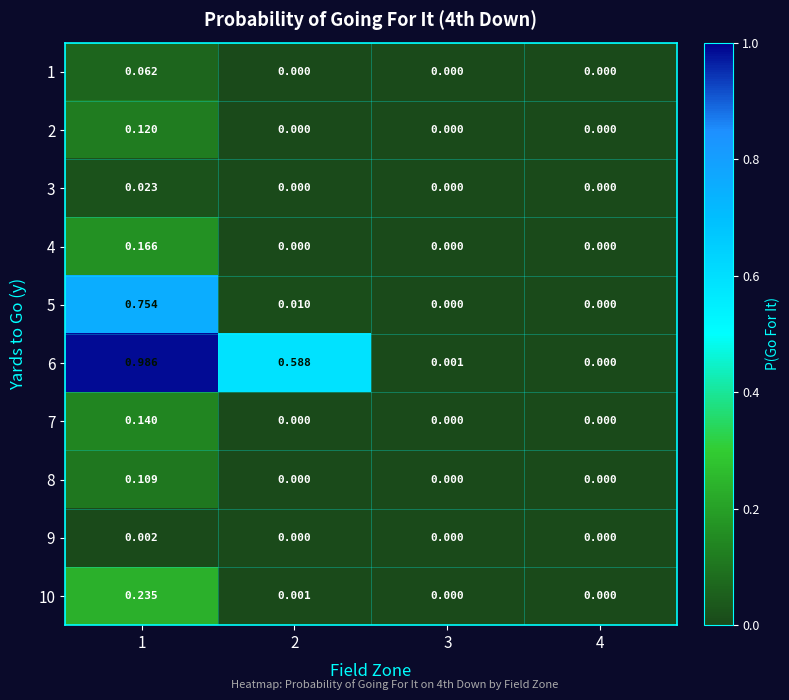

Is the value of 4 at 1 greater than the value of 6 at 2?

No